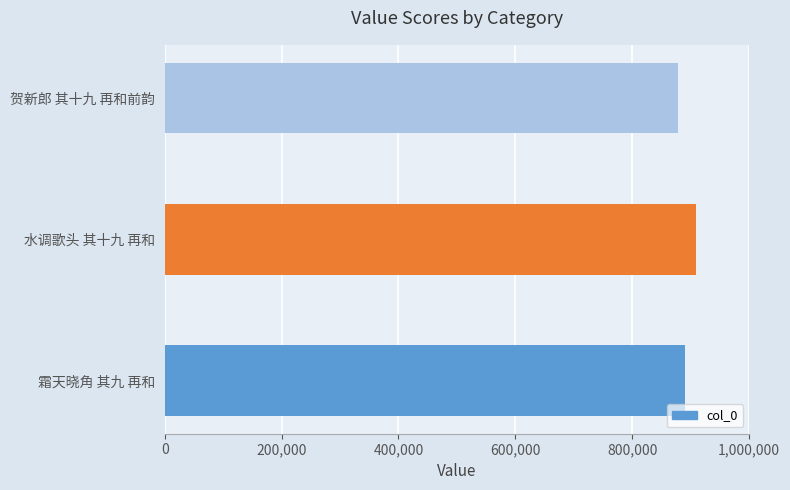

Does the chart contain stacked bars?

No